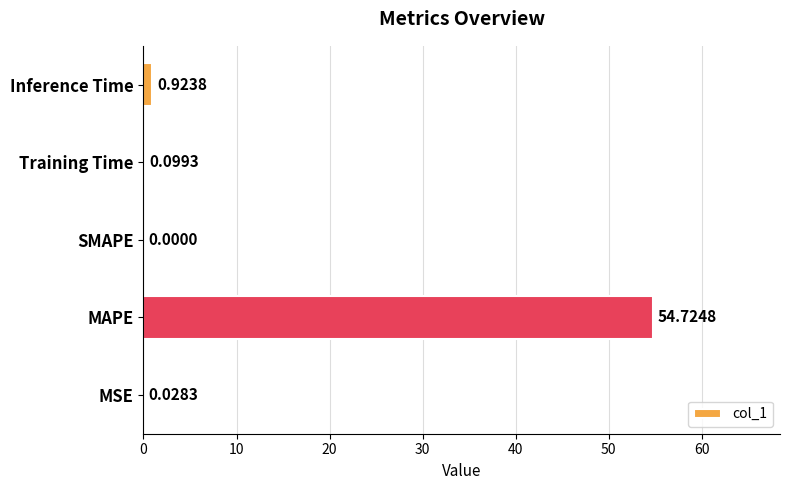

Which category has the highest value across all series?

MAPE